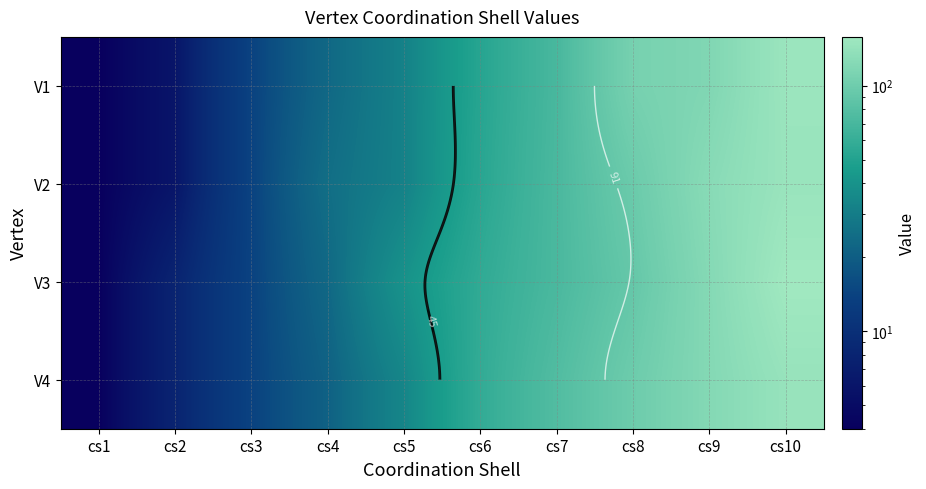

The value of V2 at cs9 is 127. True or false?

True